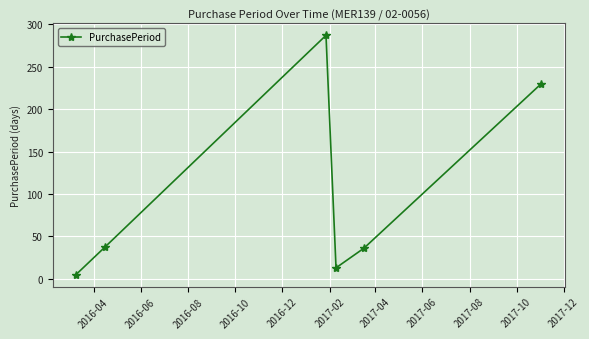

What is the greatest value displayed?

287